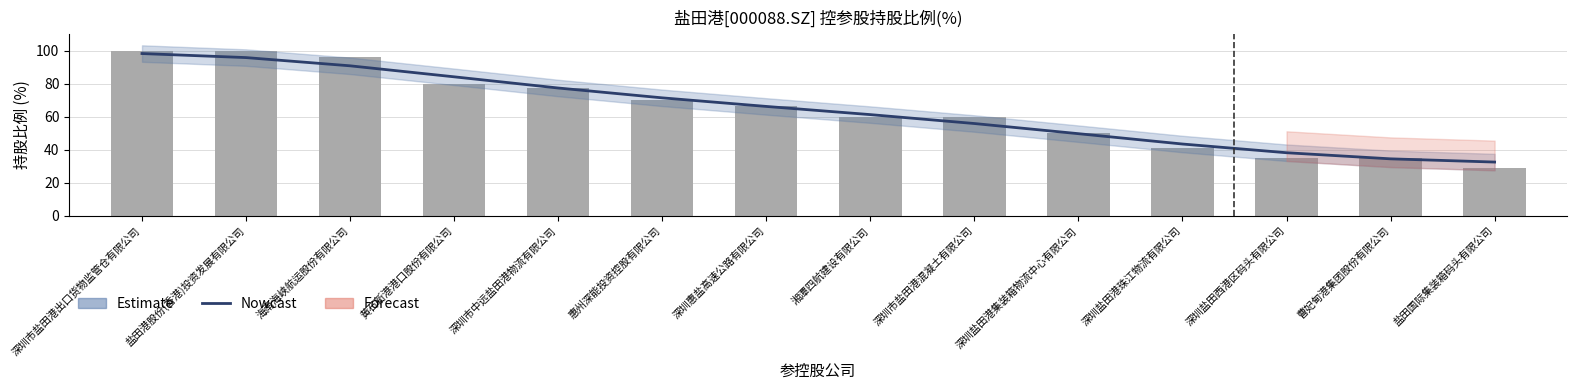

What is the average value of the 持股比例 series?

64.3